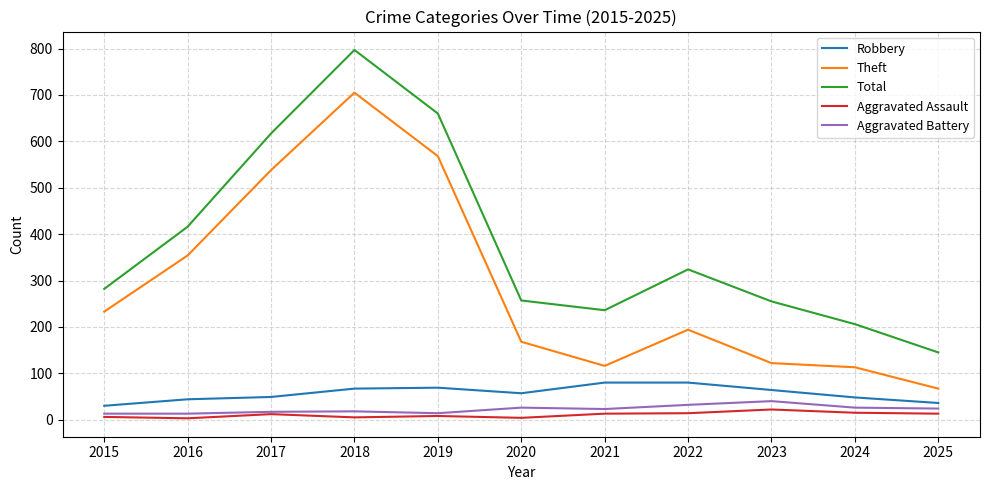

True or false: Aggravated Battery and Robbery cross at least once.

False